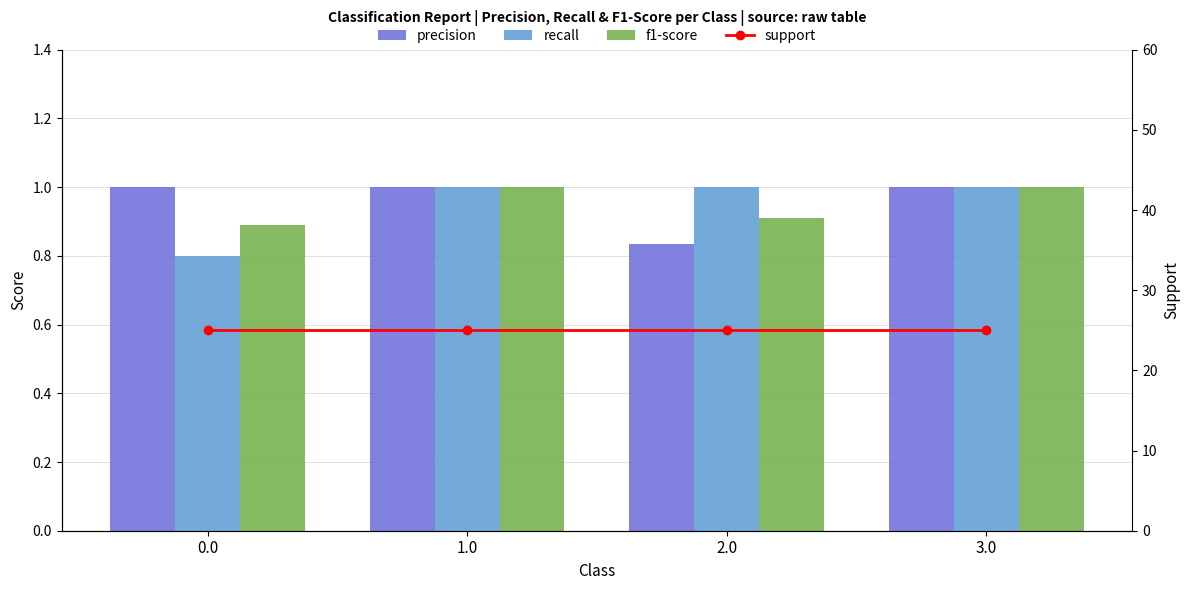

Reading left to right, what are all the values shown in this chart?

precision: 0.0=1.0	1.0=1.0	2.0=0.8	3.0=1.0
recall: 0.0=0.8	1.0=1.0	2.0=1.0	3.0=1.0
f1-score: 0.0=0.9	1.0=1.0	2.0=0.9	3.0=1.0
support: 0.0=25.0	1.0=25.0	2.0=25.0	3.0=25.0